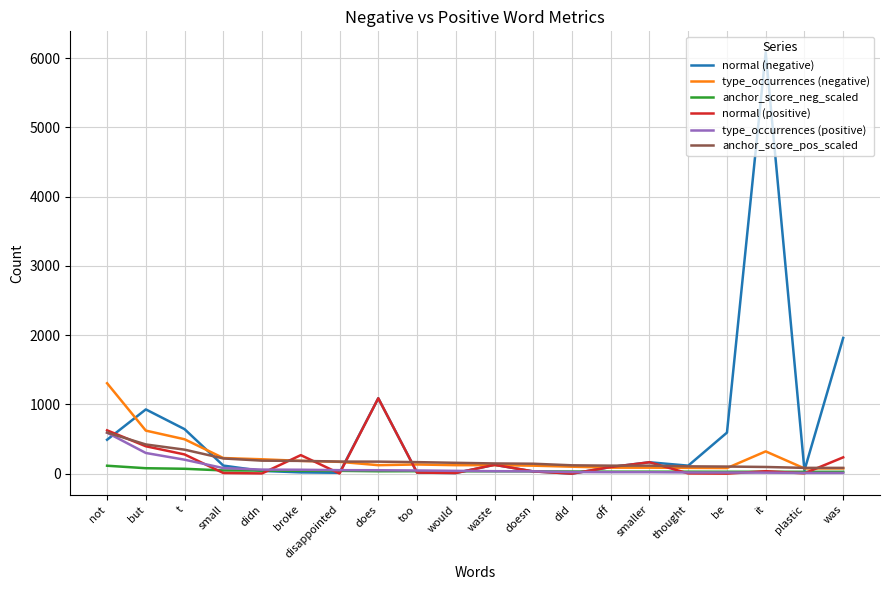

What is the average value of the anchor_score_neg_scaled series?

43